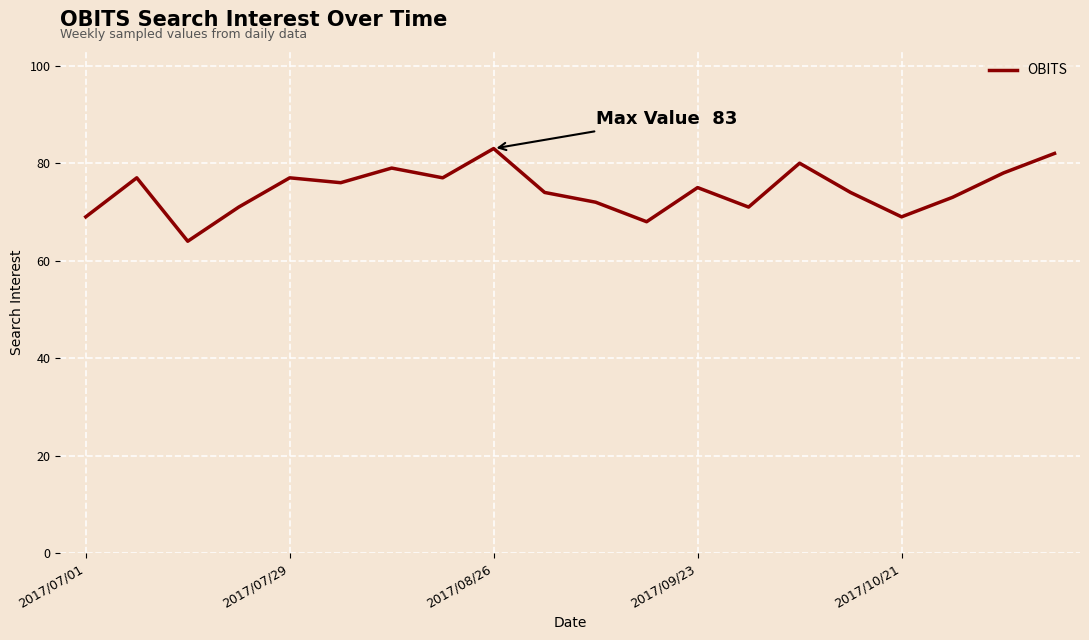

Reading left to right, extract all data points from this chart.

69	77	64	71	77	76	79	77	83	74	72	68	75	71	80	74	69	73	78	82